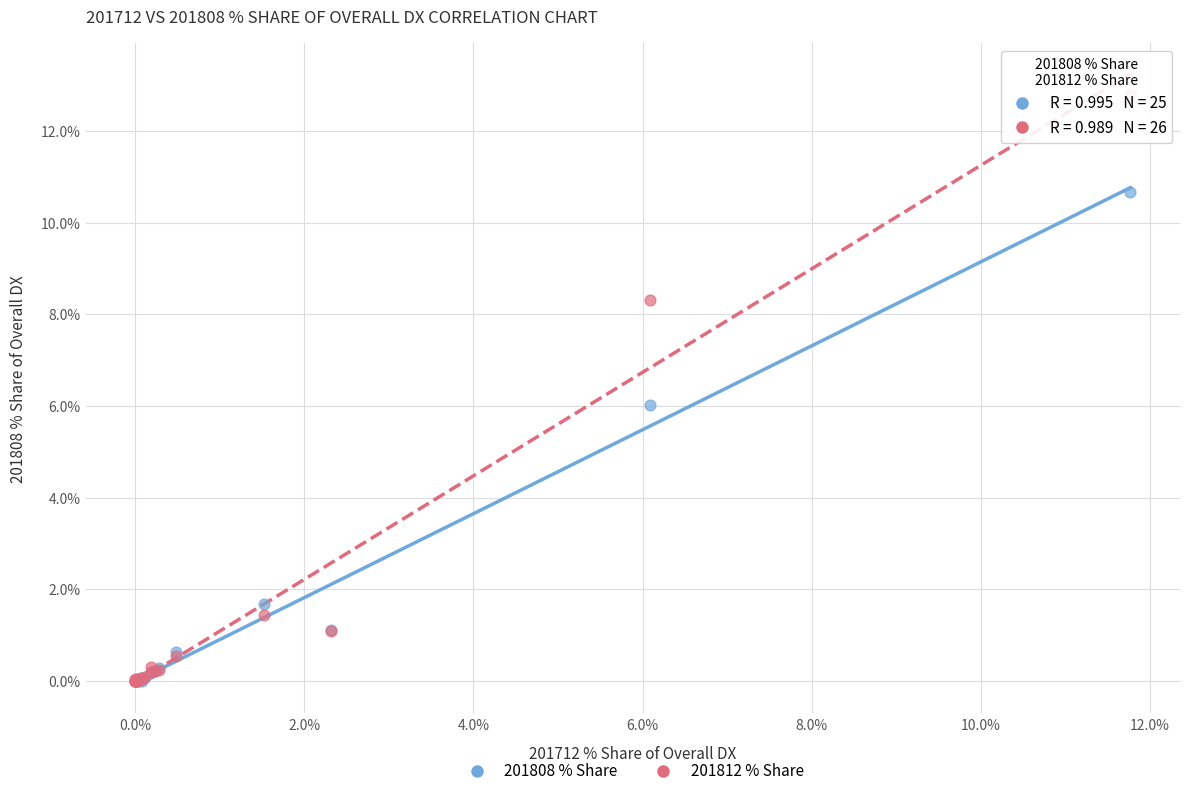

Which series has the widest spread of Y values?

201812 % Share